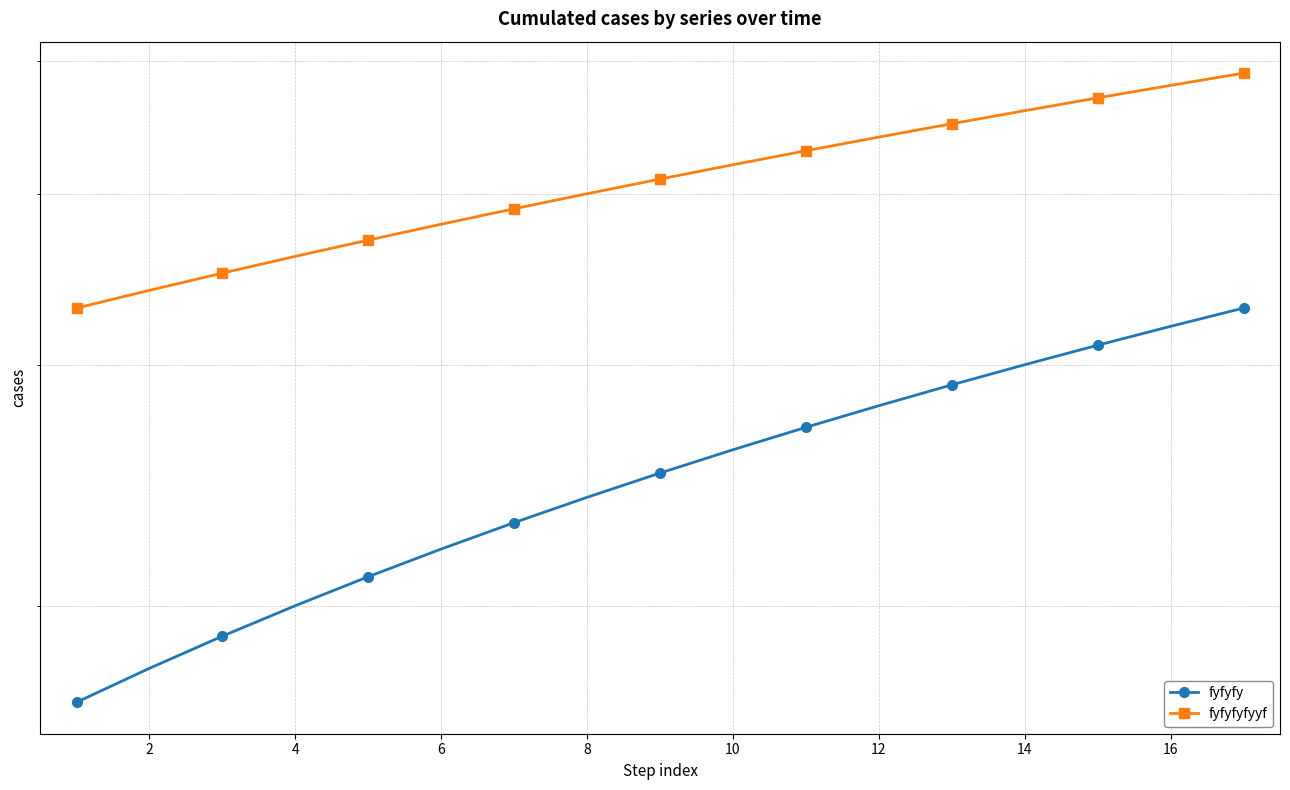

Which series has the largest range (max minus min)?

fyfyfy